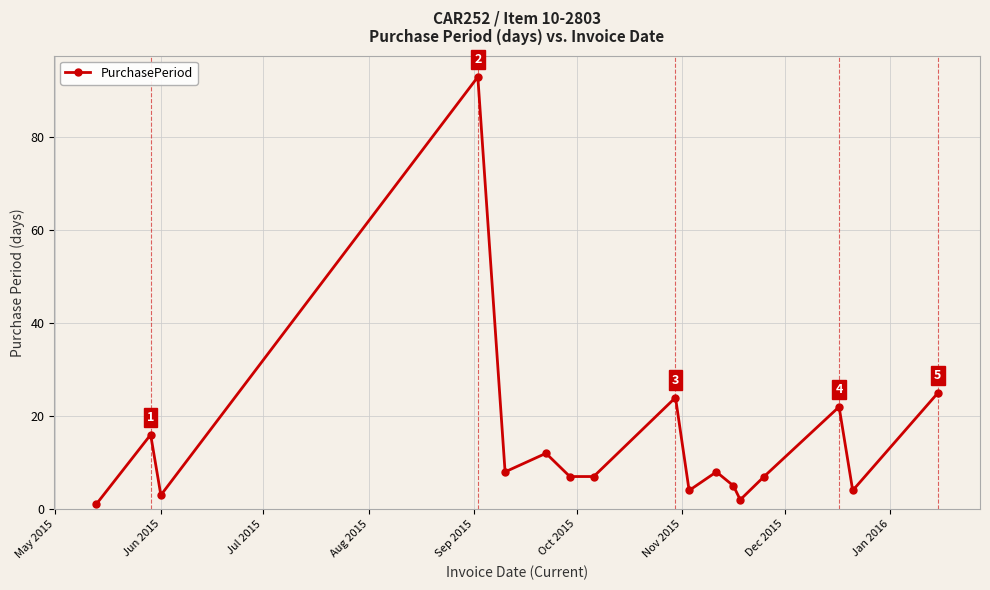

Reading left to right, list all the values displayed in this chart.

1	16	3	93	8	12	7	7	24	4	8	5	2	7	22	4	25